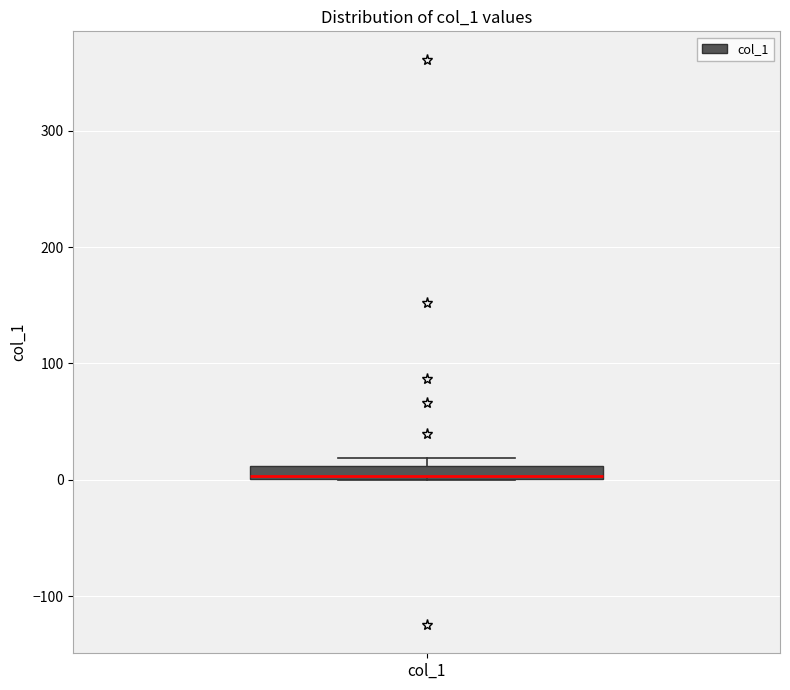

Where is the upper edge of the box for col_1 on the y-axis? The values are not printed on the chart, so give them approximately, as read against the axis.

10